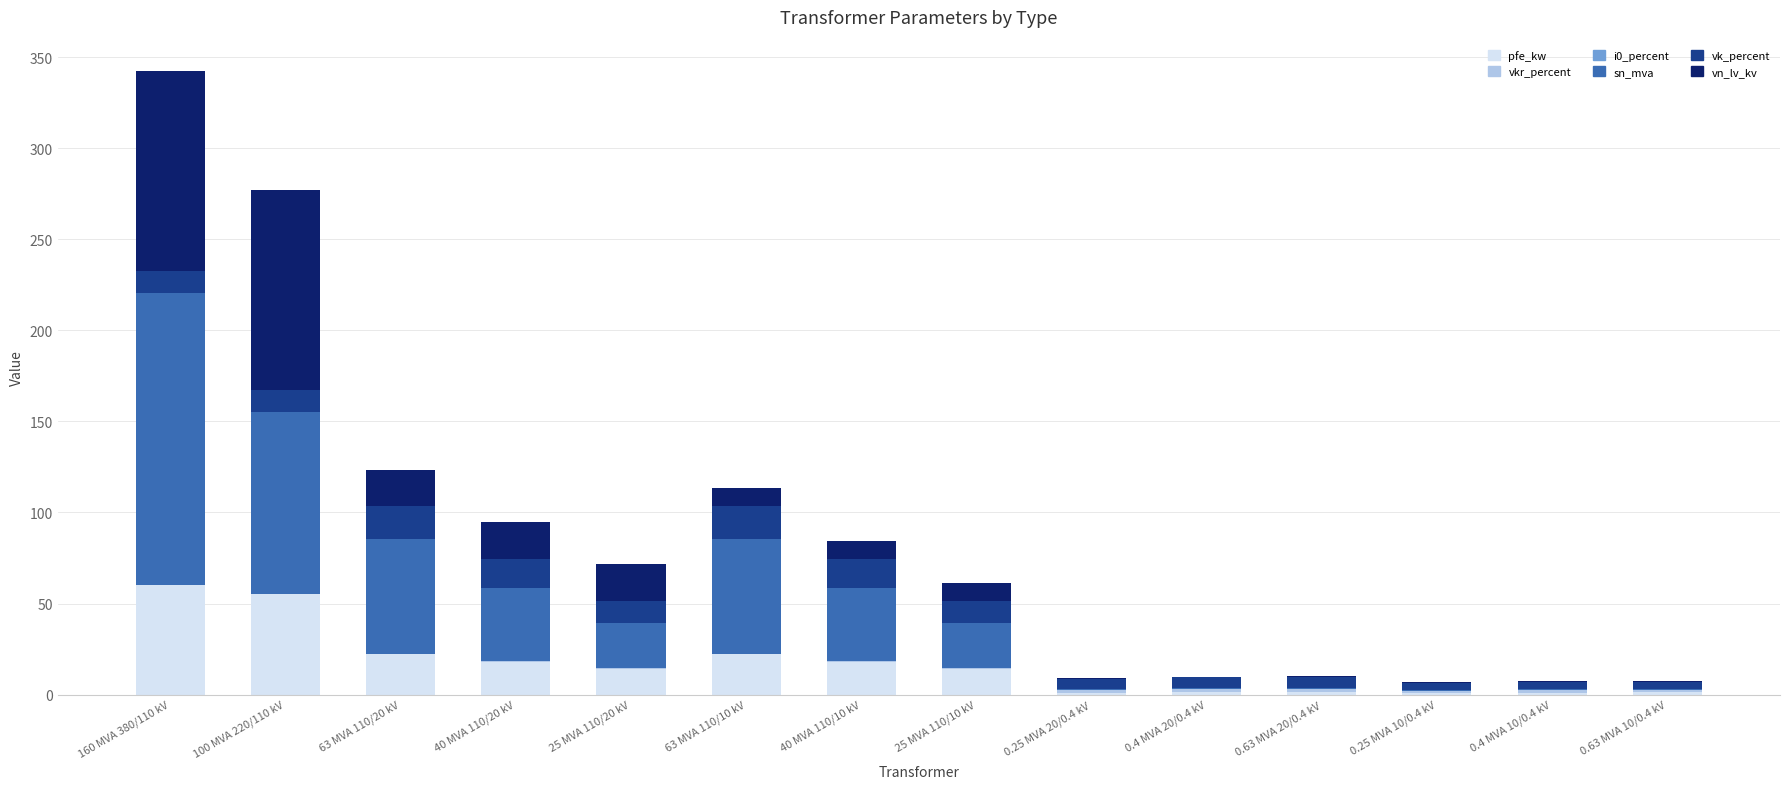

Are the bars grouped side by side (vs. stacked)?

No